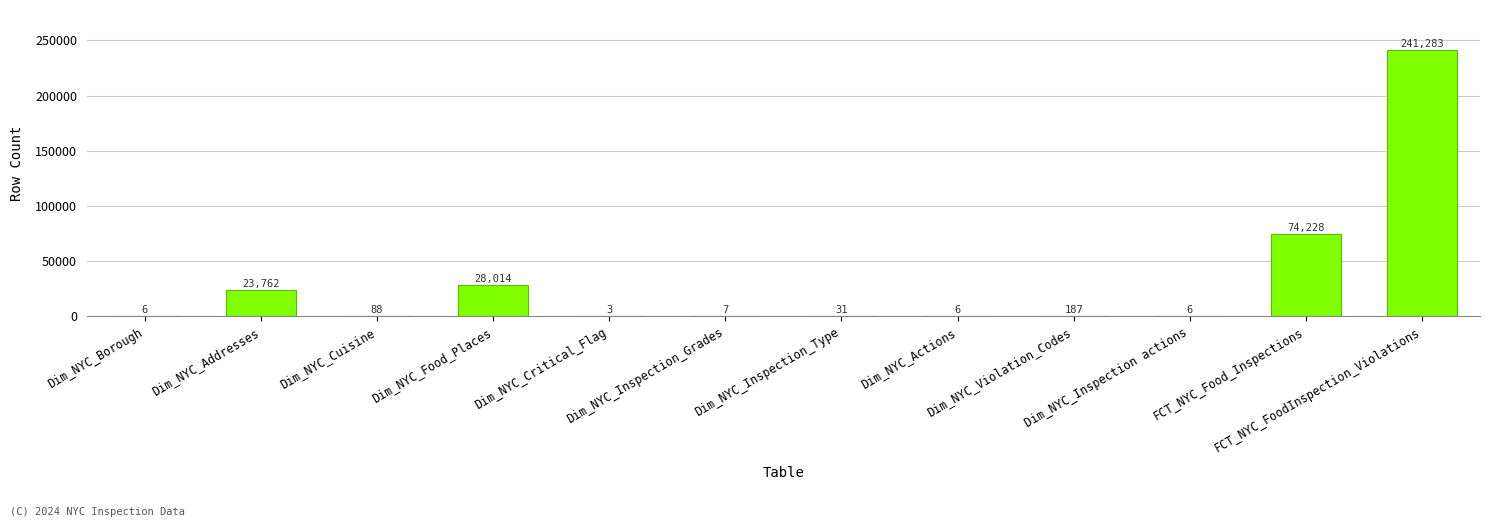

How many distinct data groups are displayed?

1